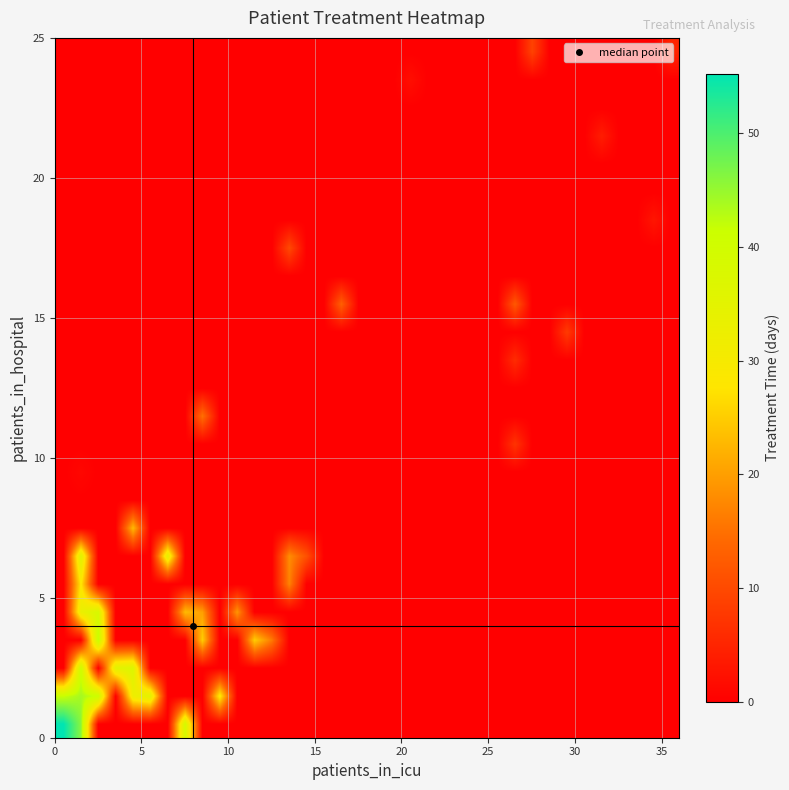

At how many categories does at least one series exceed 11?

16